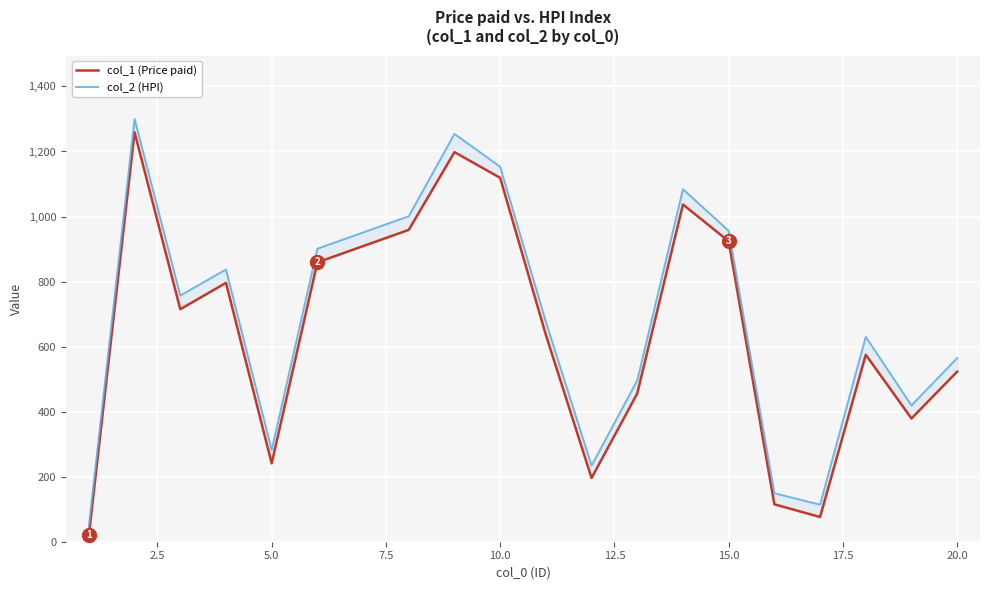

True or false: col_1 (Price paid) and col_2 (HPI) intersect in this chart.

False